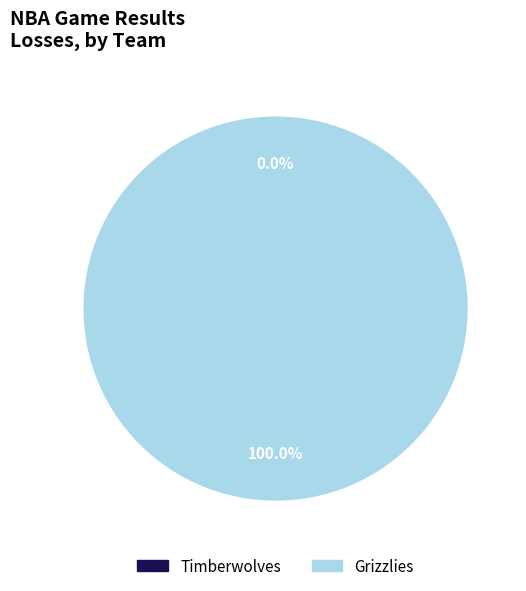

To the nearest percent, what is the combined percentage of Grizzlies and Timberwolves?

100%